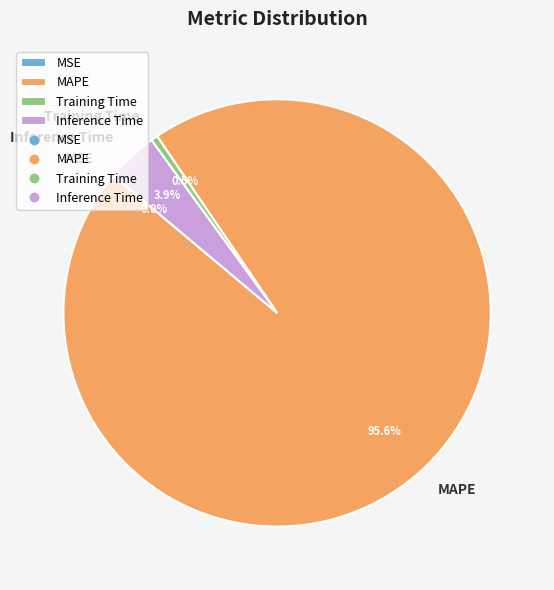

Is the sum of MAPE and Inference Time greater than half?

Yes